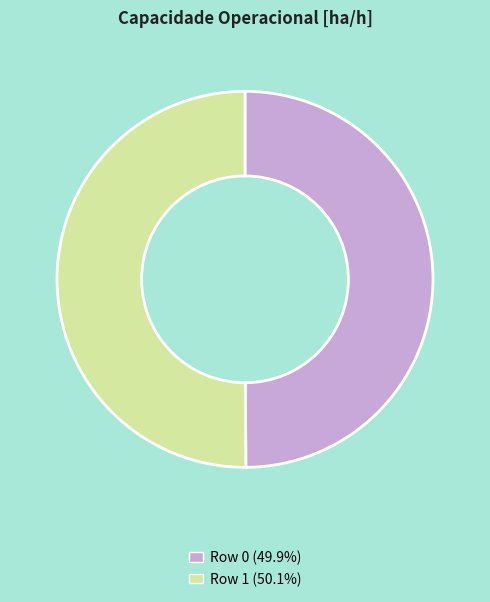

What is the ratio of the value at Row 0 to the value at Row 1?

1.0